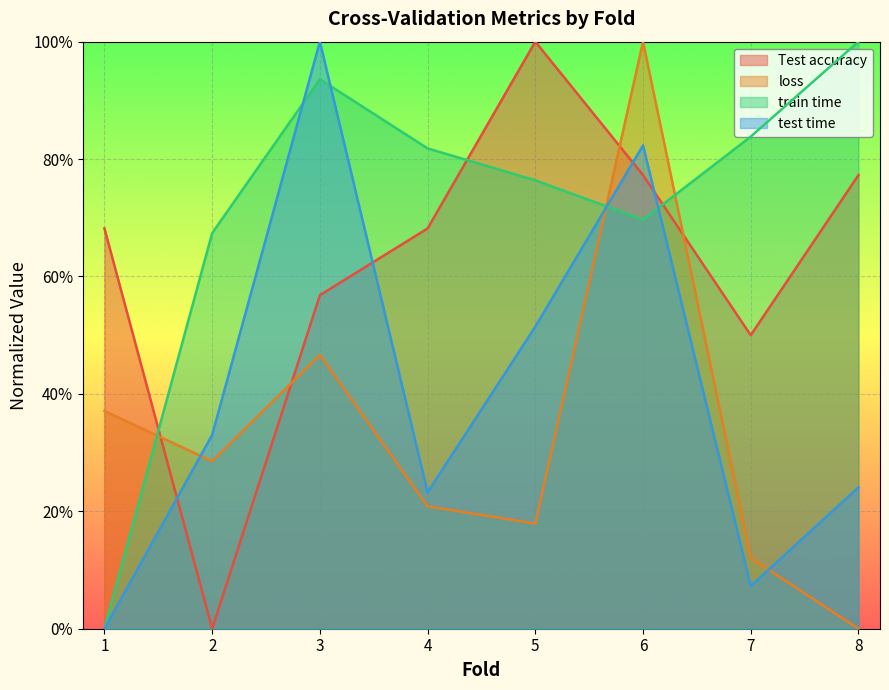

Reading right to left, transcribe all the data shown in this chart.

Test accuracy: 8=0.8	7=0.5	6=0.8	5=1.0	4=0.7	3=0.6	2=0.0	1=0.7
loss: 8=0.0	7=0.1	6=1.0	5=0.2	4=0.2	3=0.5	2=0.3	1=0.4
train time: 8=1.0	7=0.8	6=0.7	5=0.8	4=0.8	3=0.9	2=0.7	1=0.0
test time: 8=0.2	7=0.1	6=0.8	5=0.5	4=0.2	3=1.0	2=0.3	1=0.0